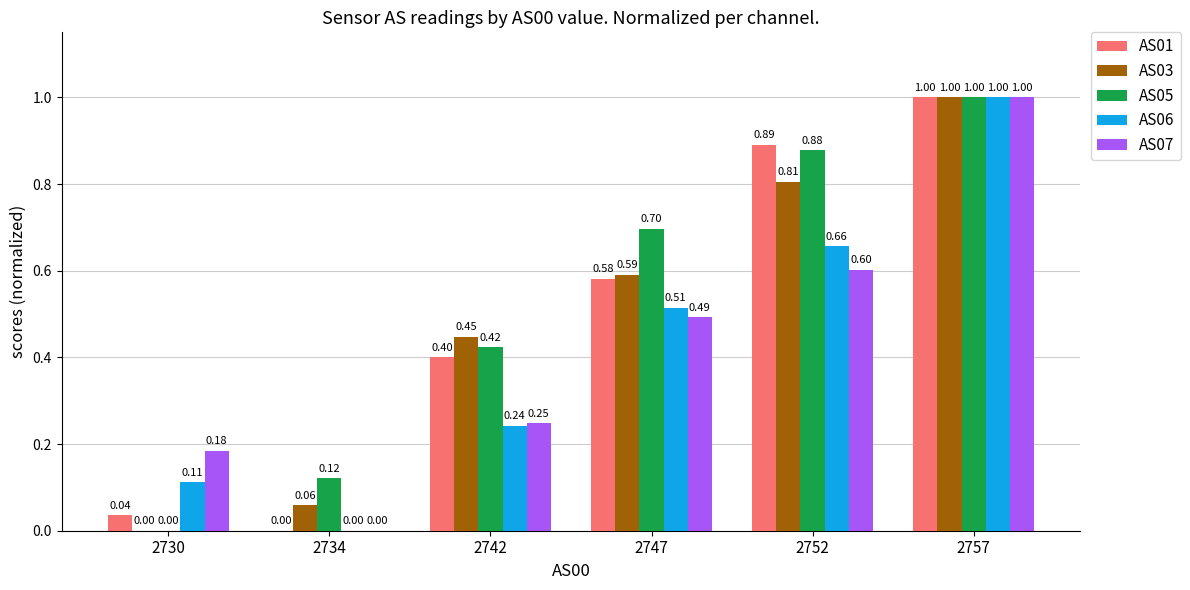

Which series changed the most between 2747 and 2757?

AS07